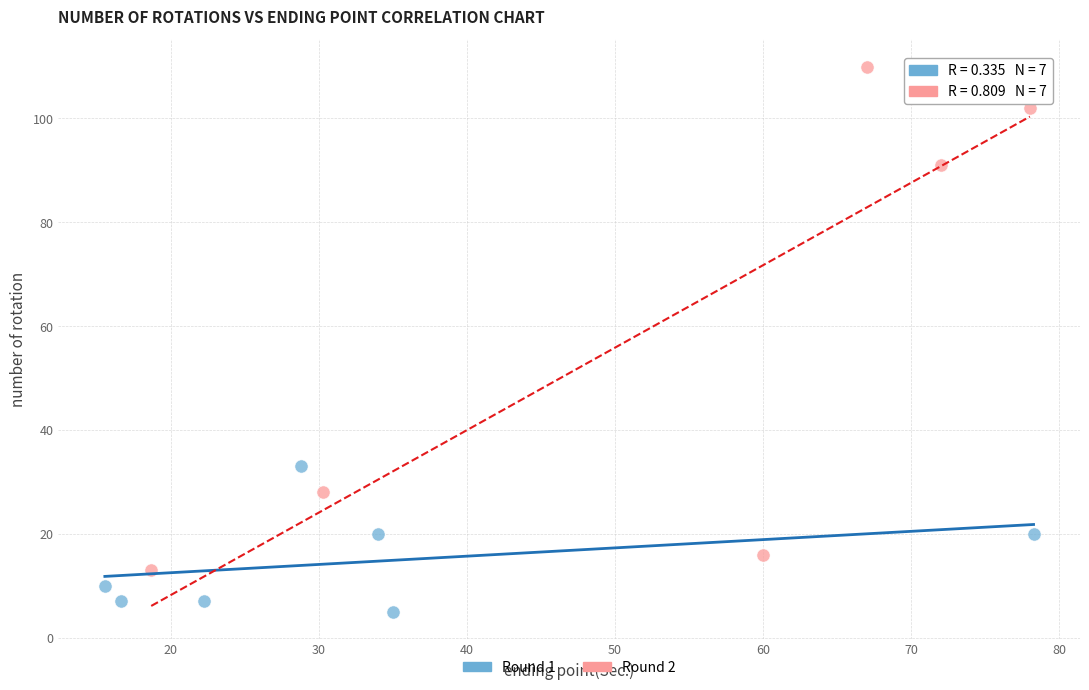

Which series contains the lowest Y value?

Round 1